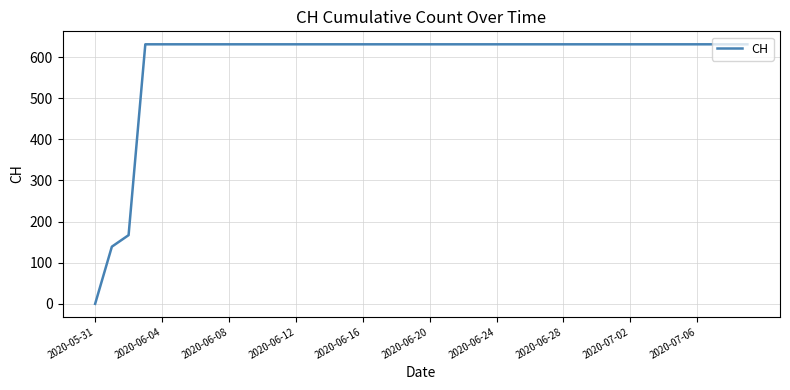

How many values are above zero?

39